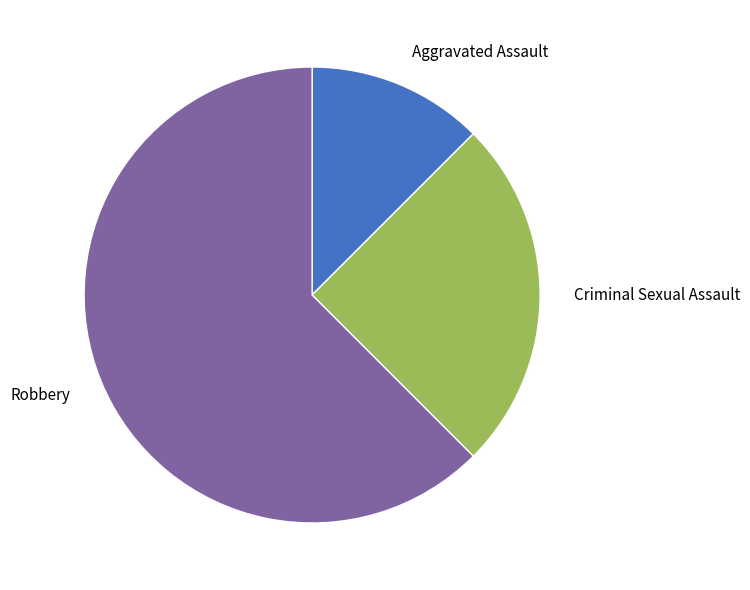

Is the sum of Robbery and Aggravated Assault greater than half?

Yes